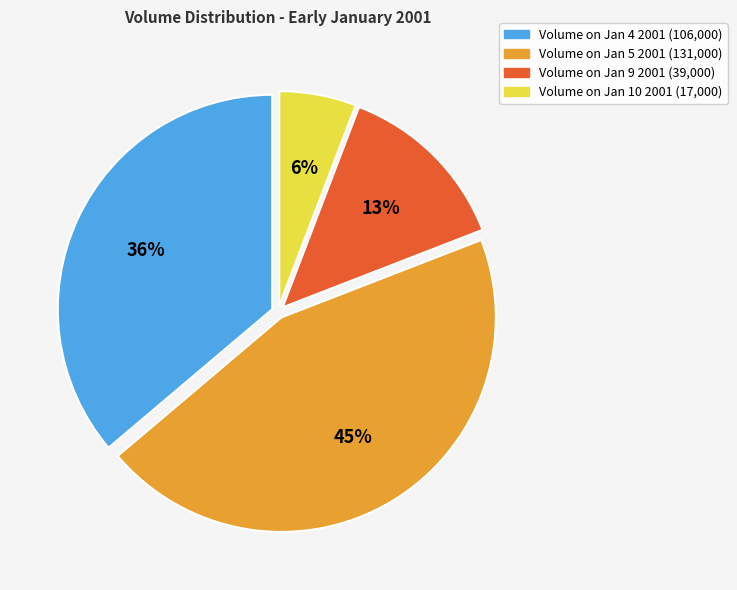

How many slices are in this pie chart?

4